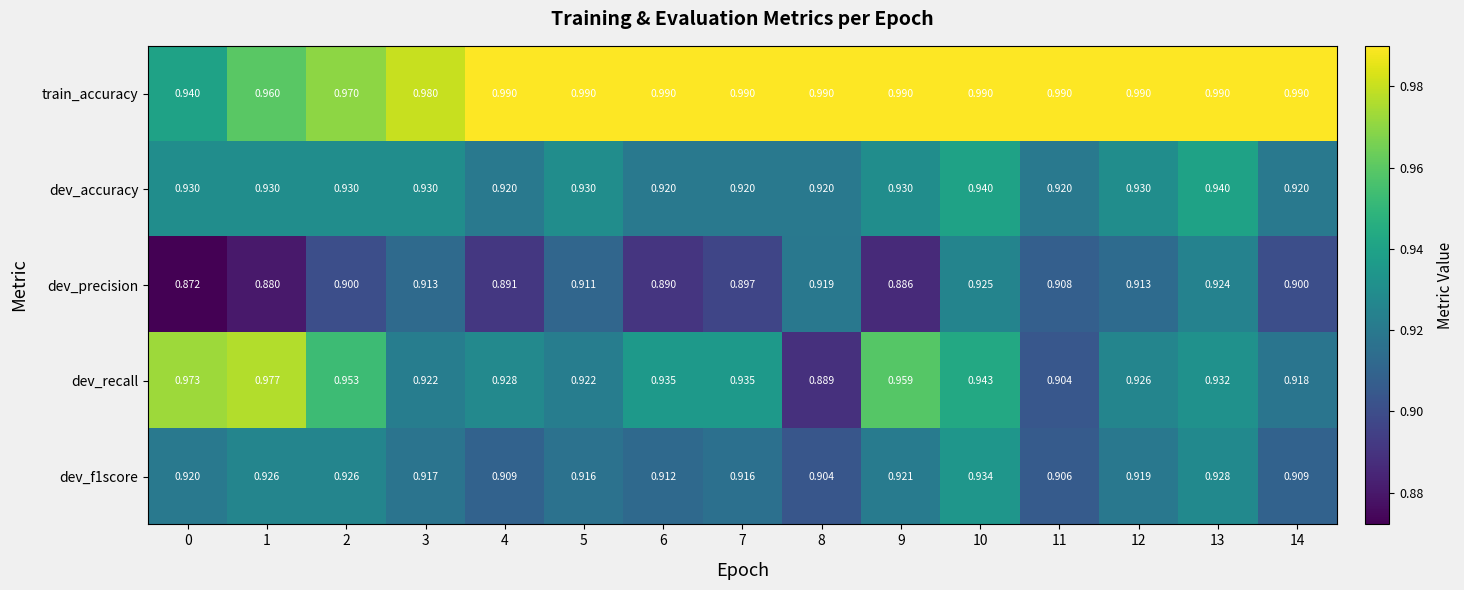

What is the total value across all series at 8?

4.6